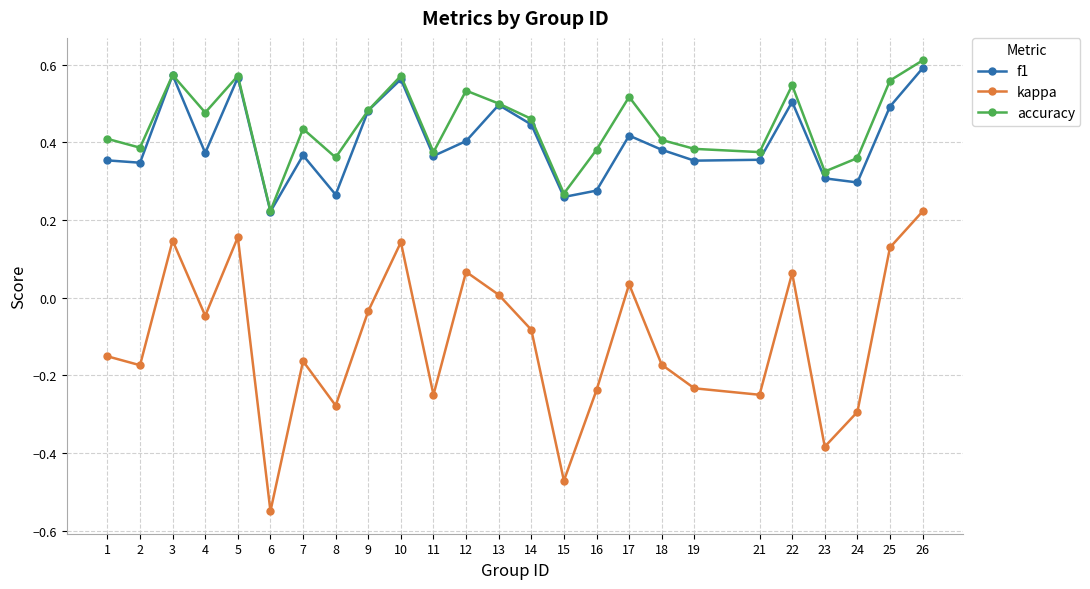

True or false: kappa has more than 1 interior local peaks.

True